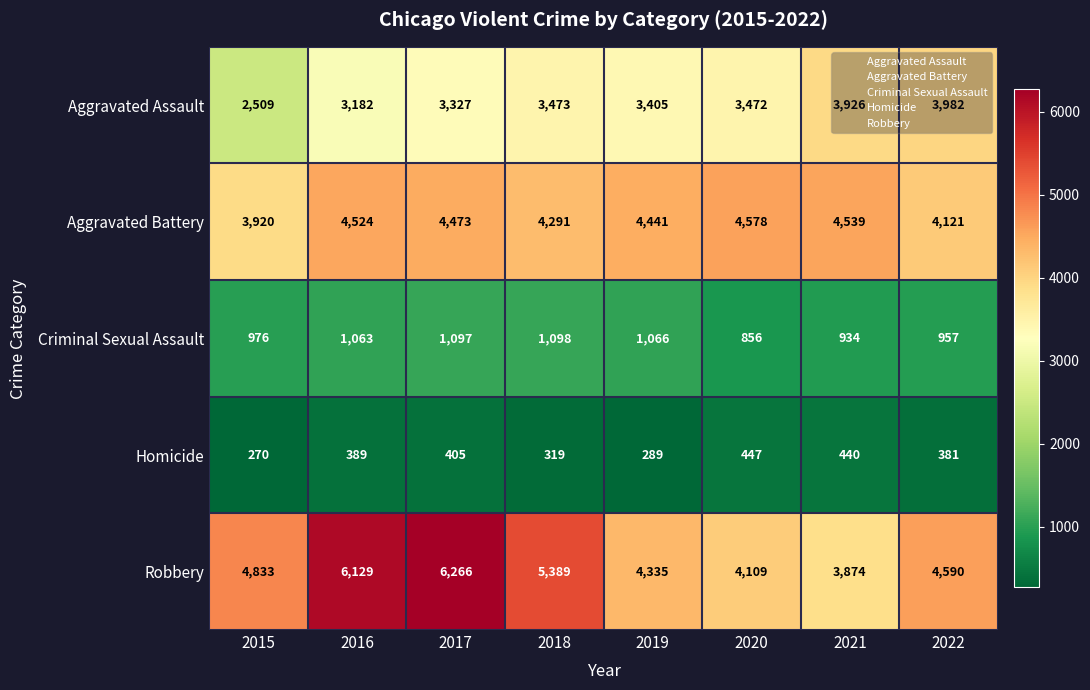

Which category has the lowest value across all series?

2015